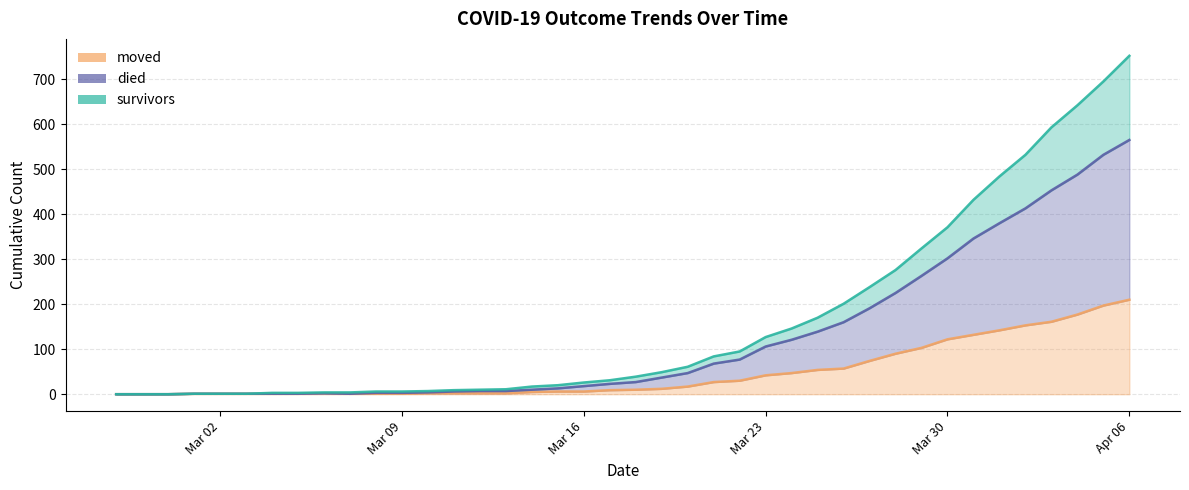

How many lines are shown in the chart?

3